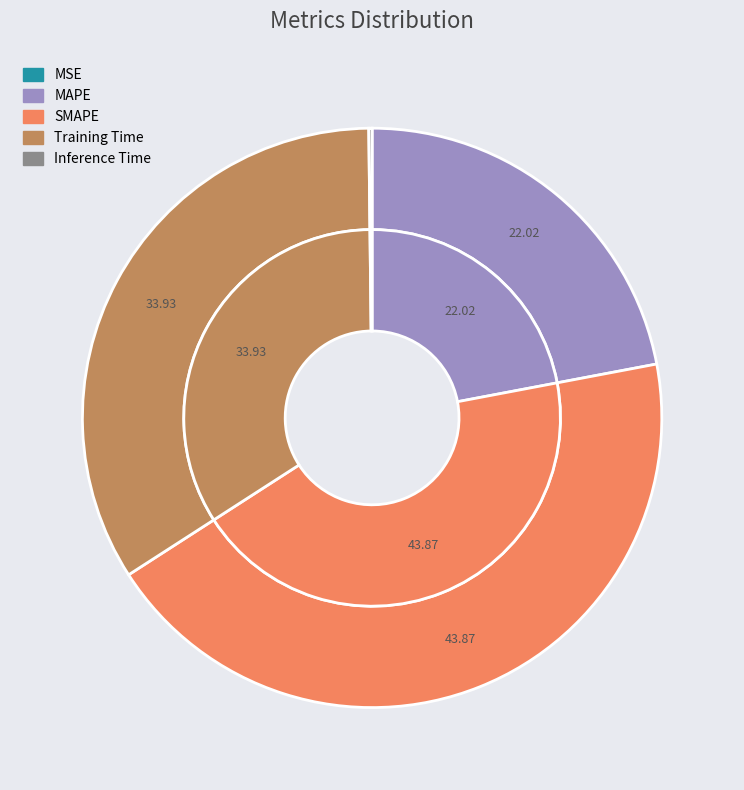

Count the number of slices in the pie.

5